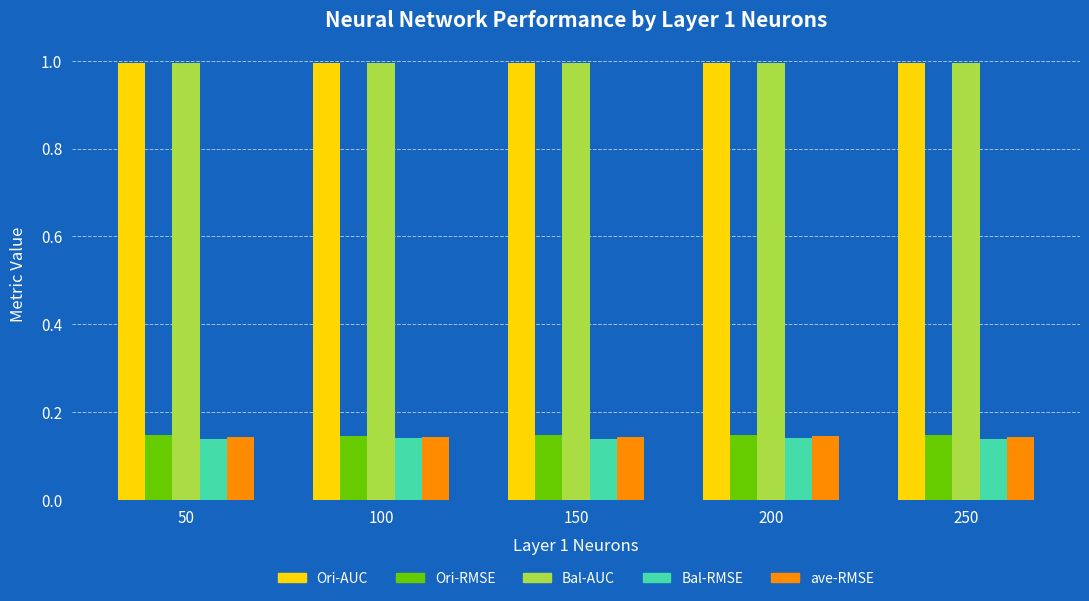

What is the total value across all series at 150?

2.4